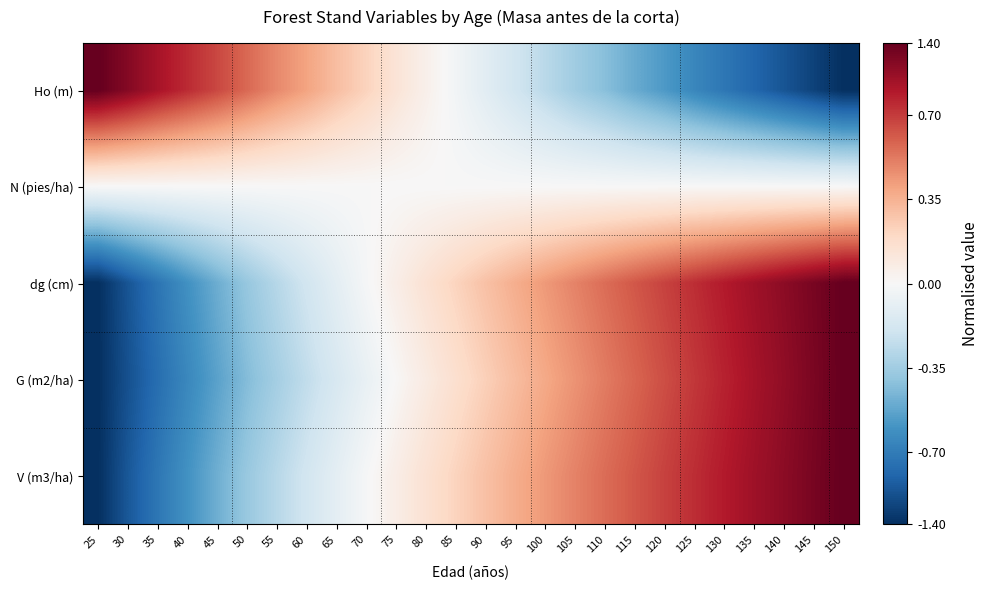

Between 75 and 135, which series saw the biggest shift?

Ho (m)